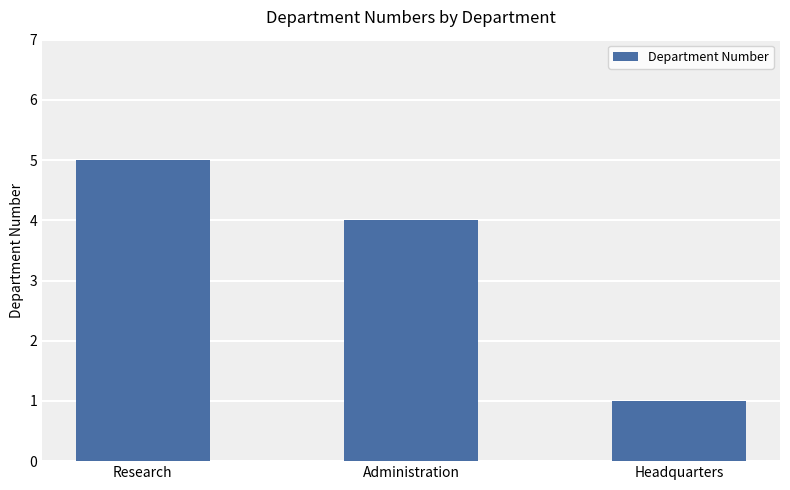

What is the greatest value displayed?

5